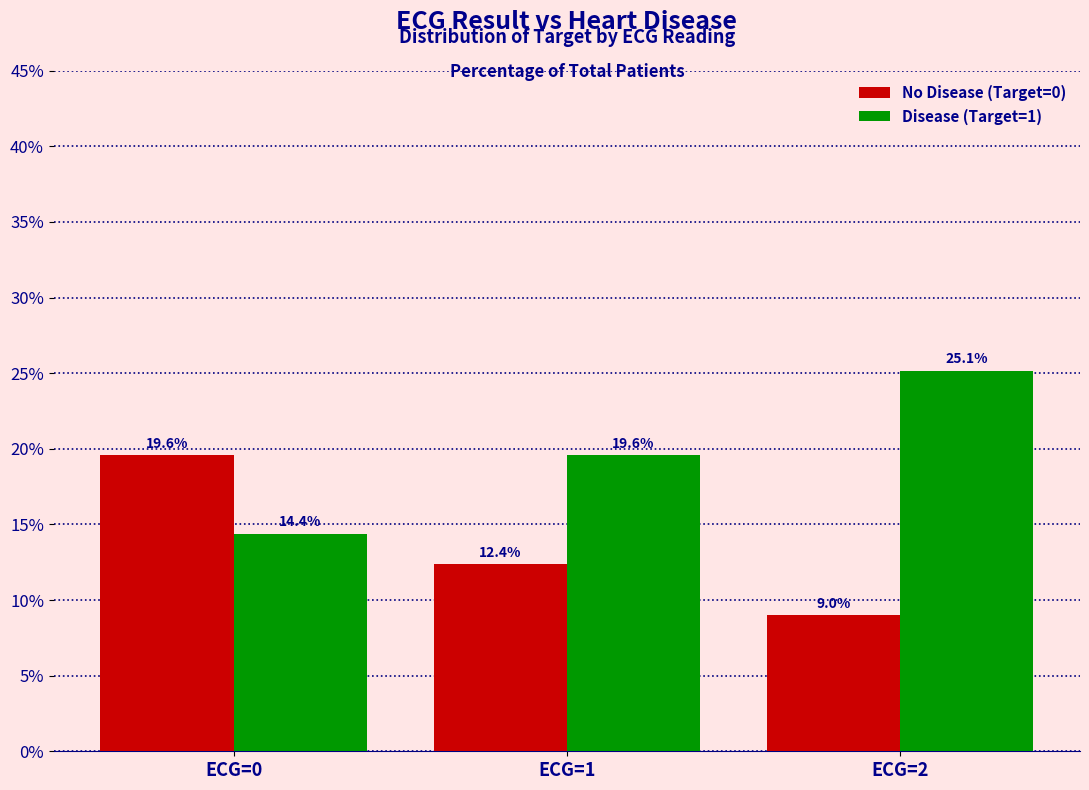

How many categories are shown in the chart?

3